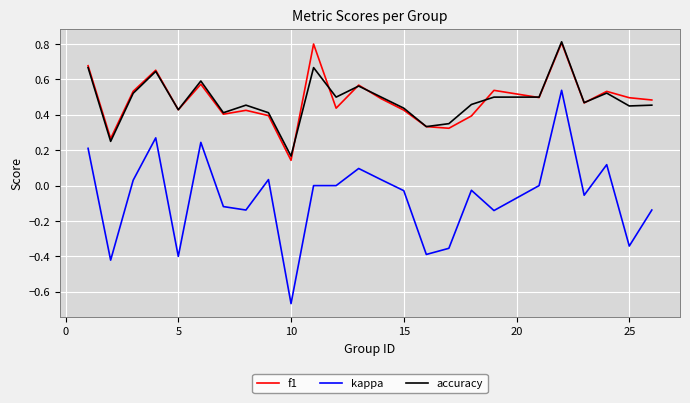

What is the highest value of the accuracy series?

0.8